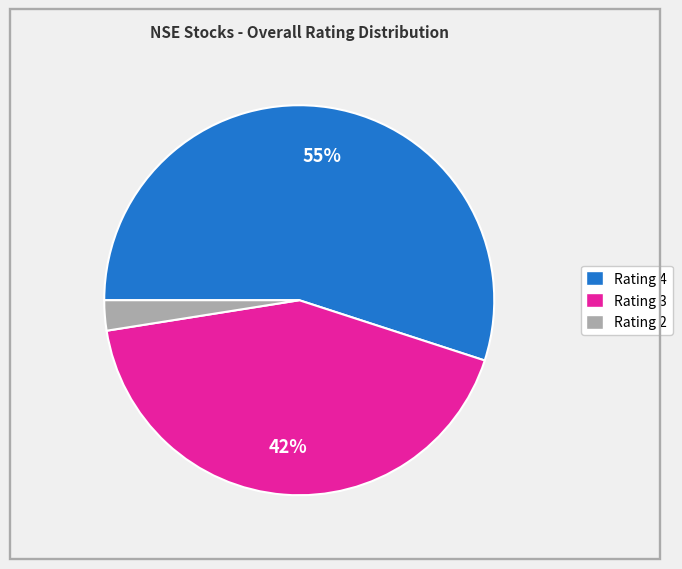

To the nearest percent, what is the difference between the largest and smallest slice percentages?

53%